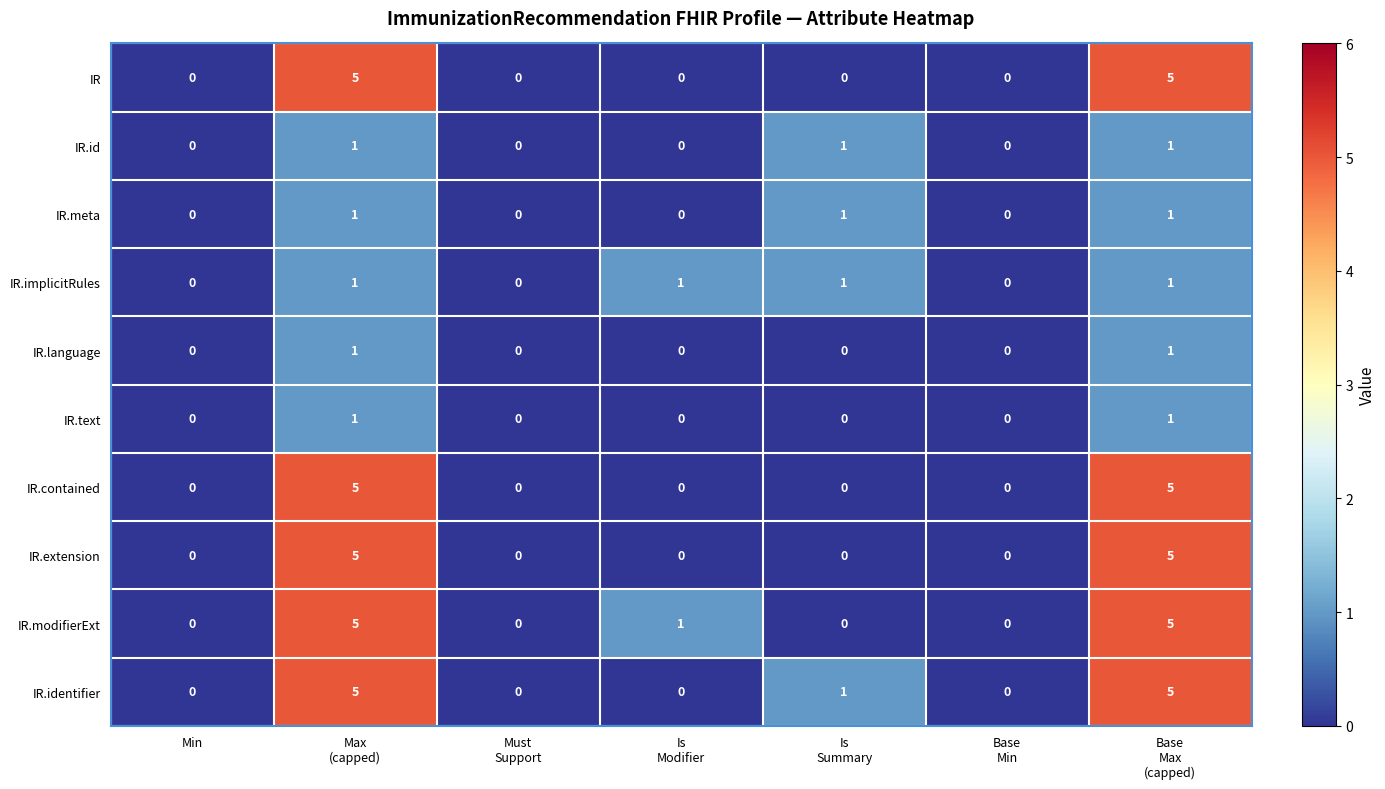

Is it true that IR.identifier equals 0 at Min?

True